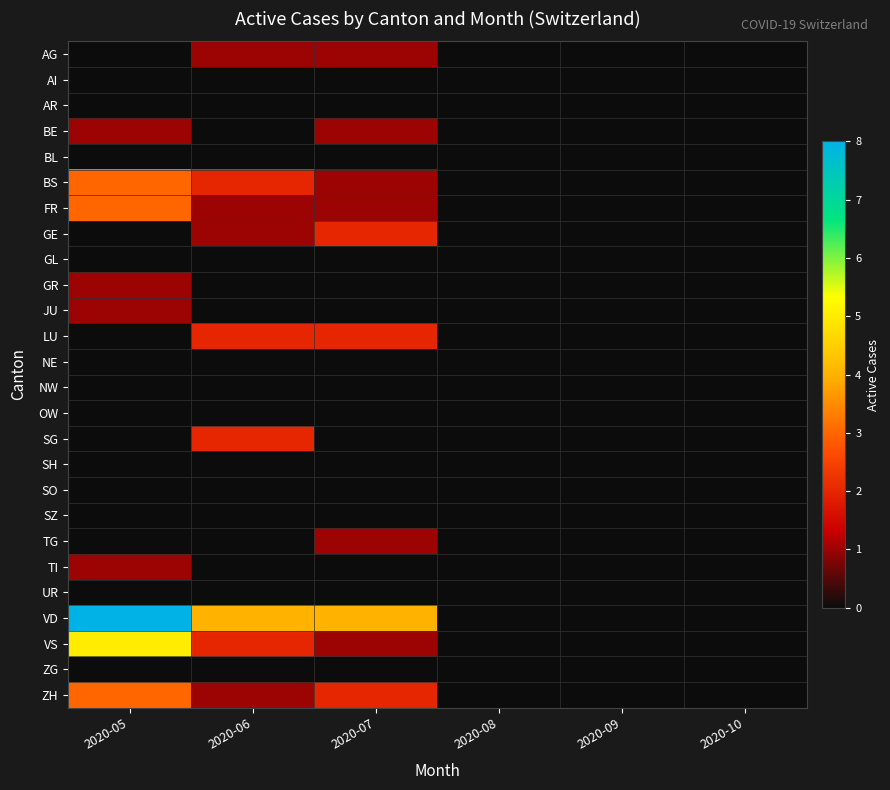

At 2020-07, list the series in order from smallest to largest.

AI, AR, BL, GL, GR, JU, NE, NW, OW, SG, SH, SO, SZ, TI, UR, ZG, AG, BE, BS, FR, TG, VS, GE, LU, ZH, VD